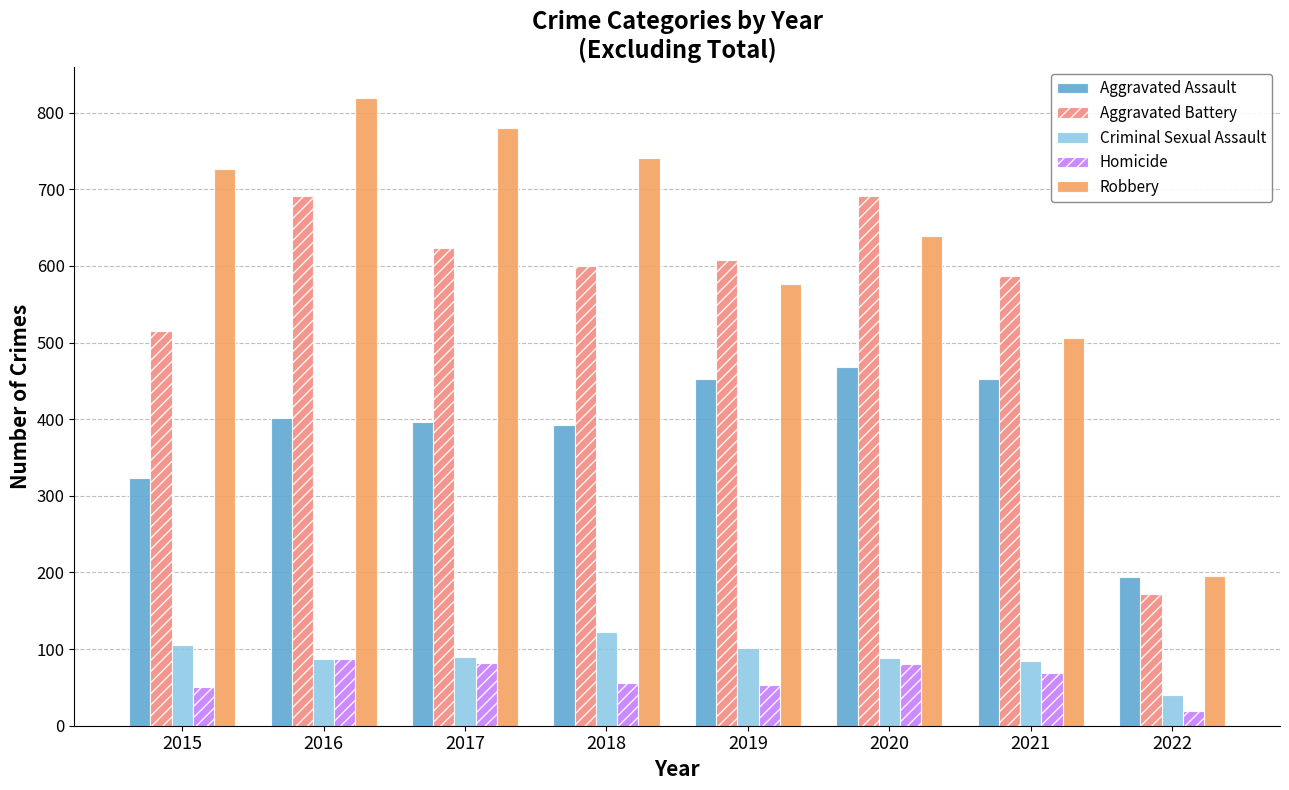

What value does the Aggravated Assault series have at 2015, to the nearest 10?

320